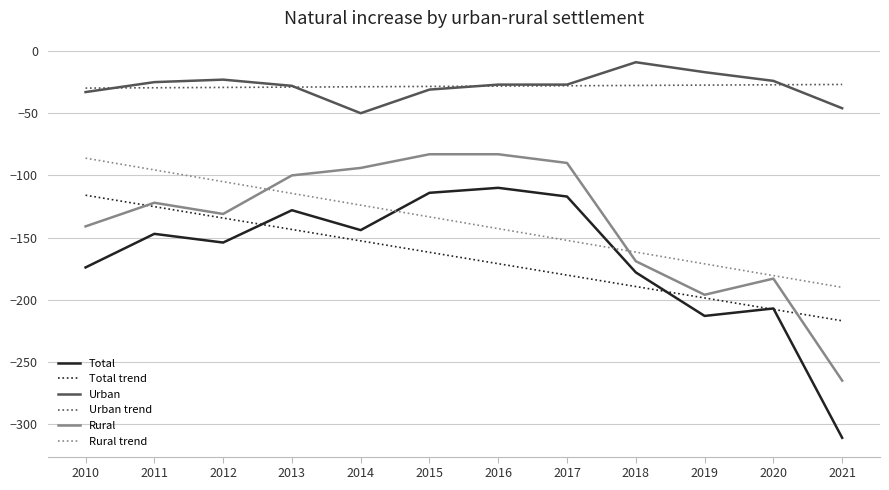

What is the total value across all series at 2018?

-734.7